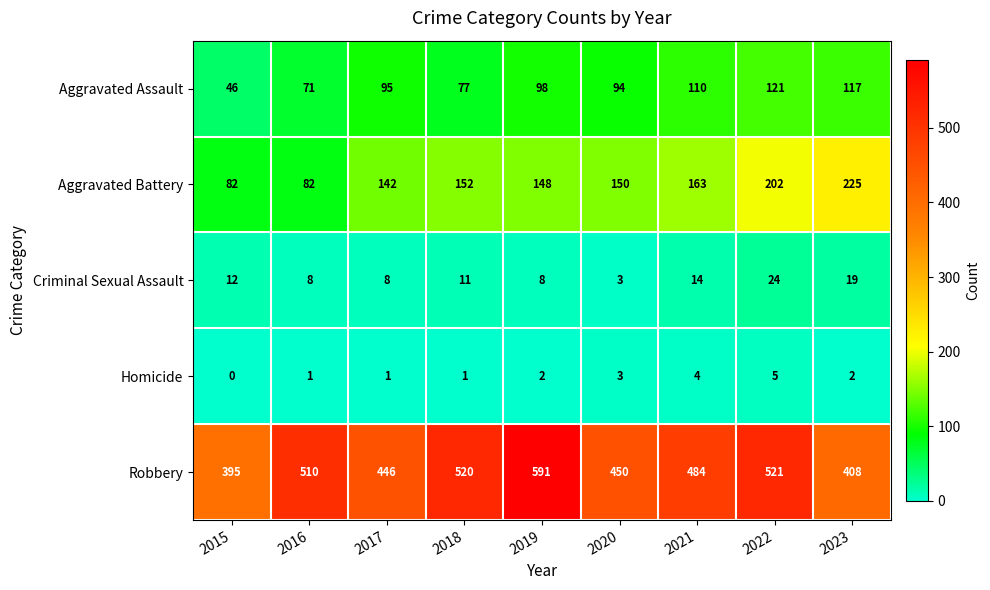

Count the number of data series in this chart.

5